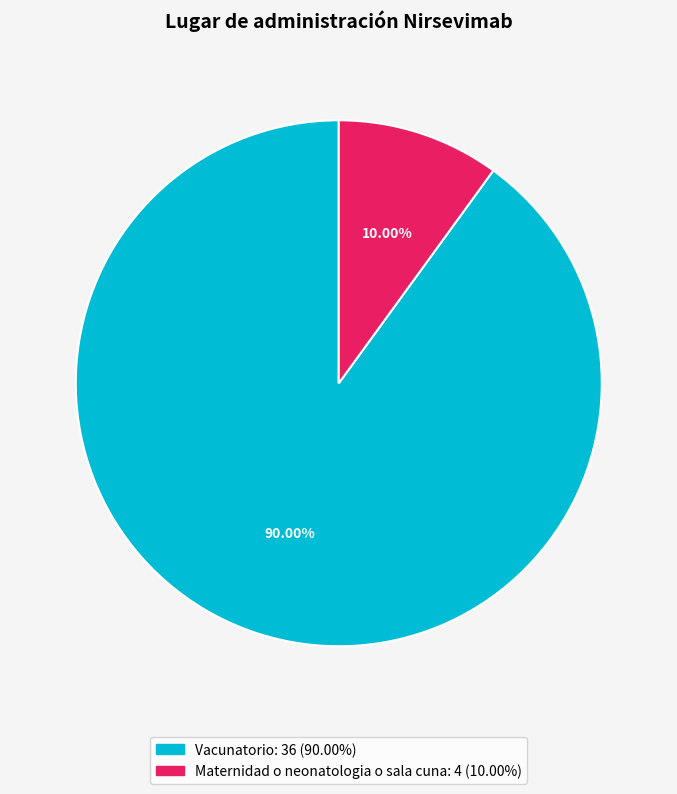

To the nearest percent, what percentage of the pie is Maternidad o neonatologia o sala cuna?

10%